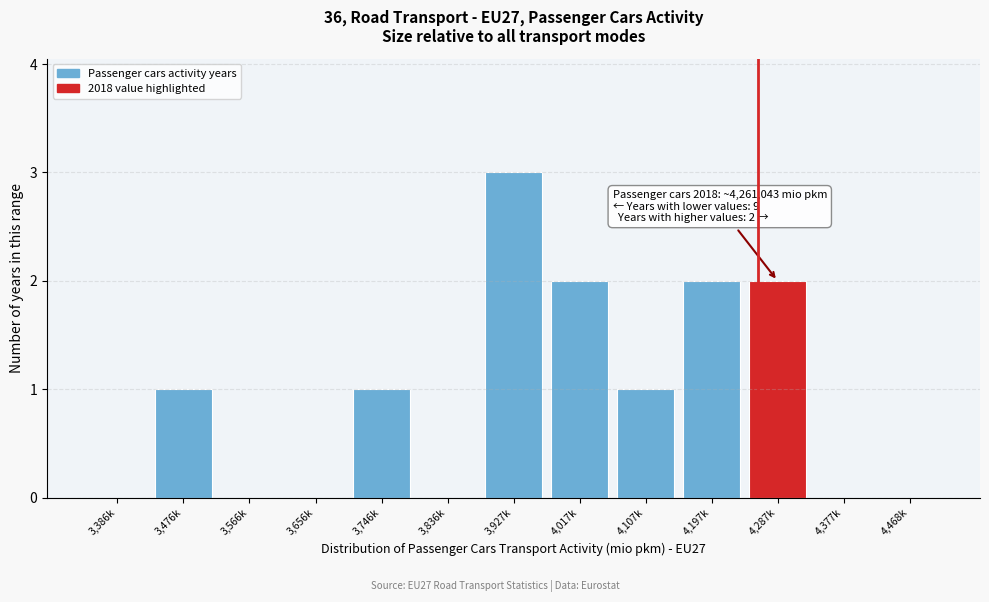

Reading right to left, list all the values displayed in this chart.

4,468k=0	4,377k=0	4,287k=2	4,197k=2	4,107k=1	4,017k=2	3,927k=3	3,836k=0	3,746k=1	3,656k=0	3,566k=0	3,476k=1	3,386k=0